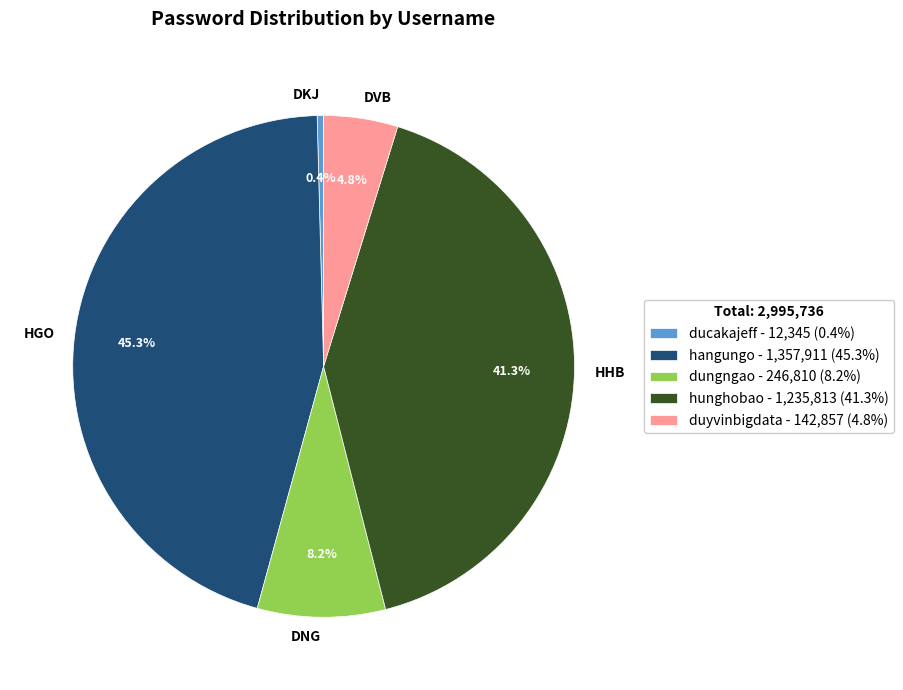

To the nearest percent, what is the average slice percentage?

20%